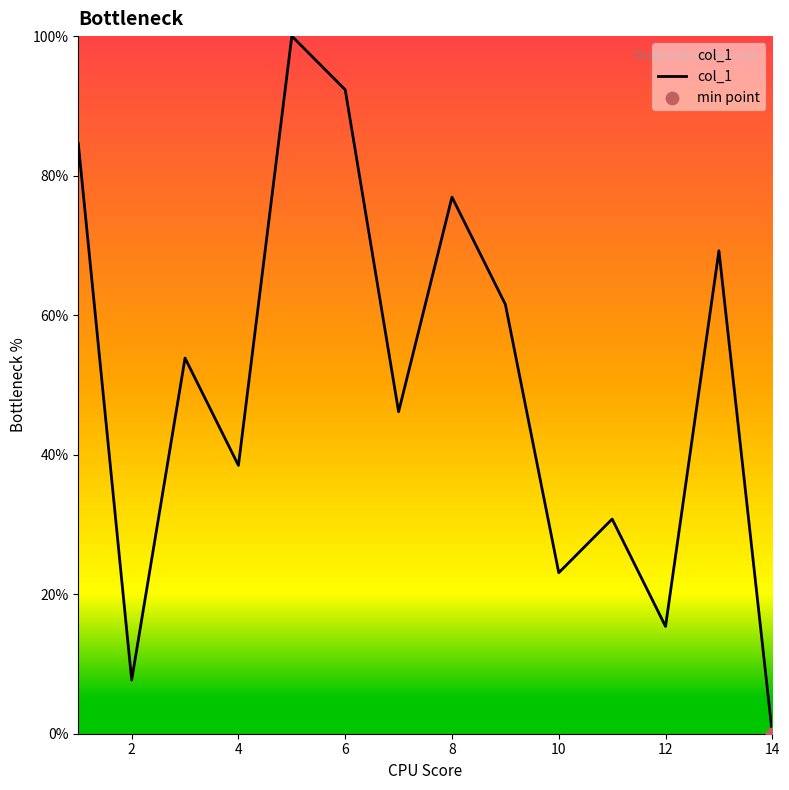

What is the maximum value shown in the chart?

100.0